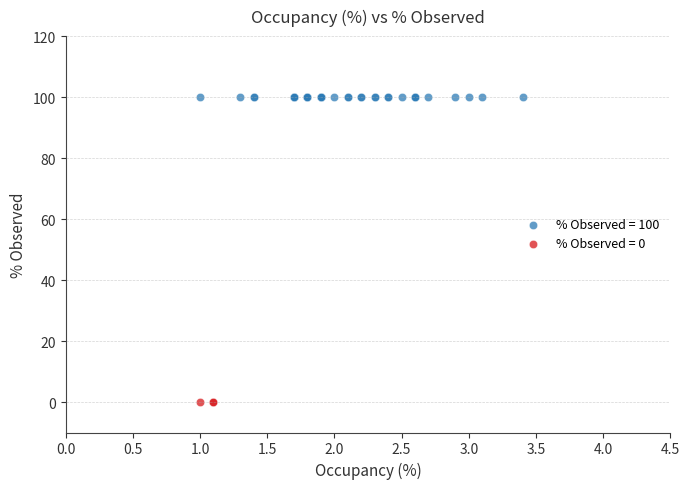

Which series reaches the minimum Y coordinate?

% Observed = 0